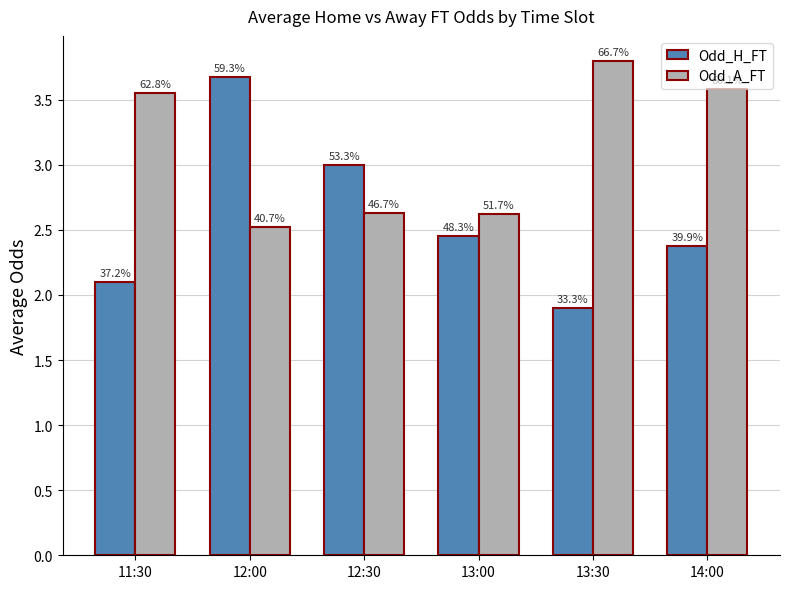

What are all the series names shown in the legend?

Odd_H_FT, Odd_A_FT